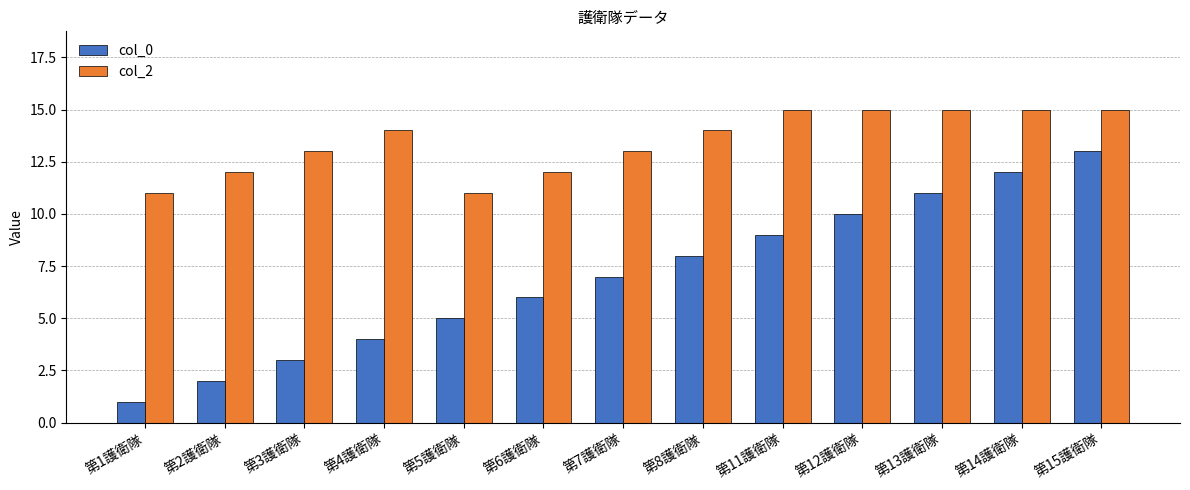

Is the value of col_2 at 第3護衛隊 greater than the value of col_0 at 第7護衛隊?

Yes